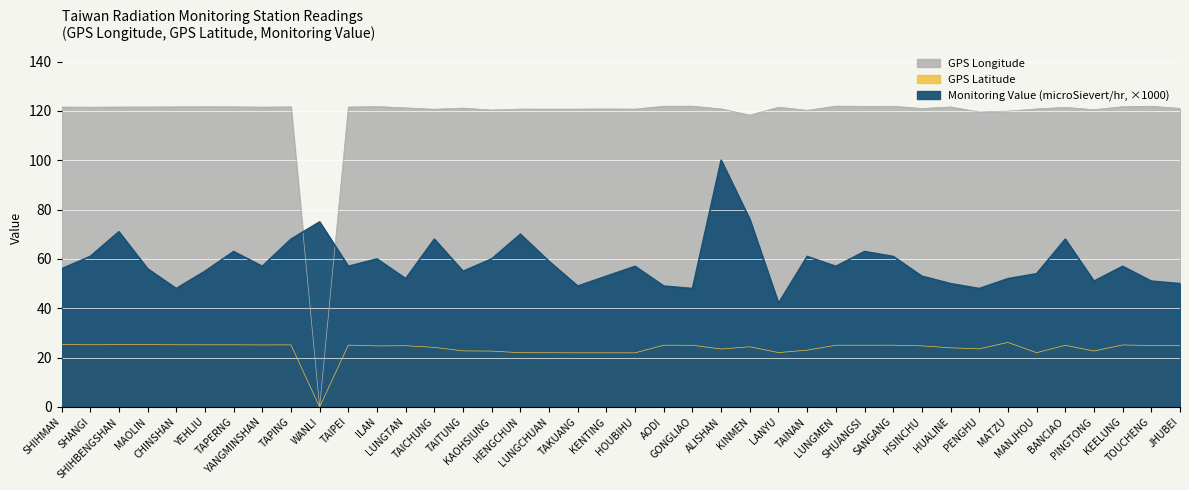

Which category has the lowest value in the GPS Longitude series?

WANLI